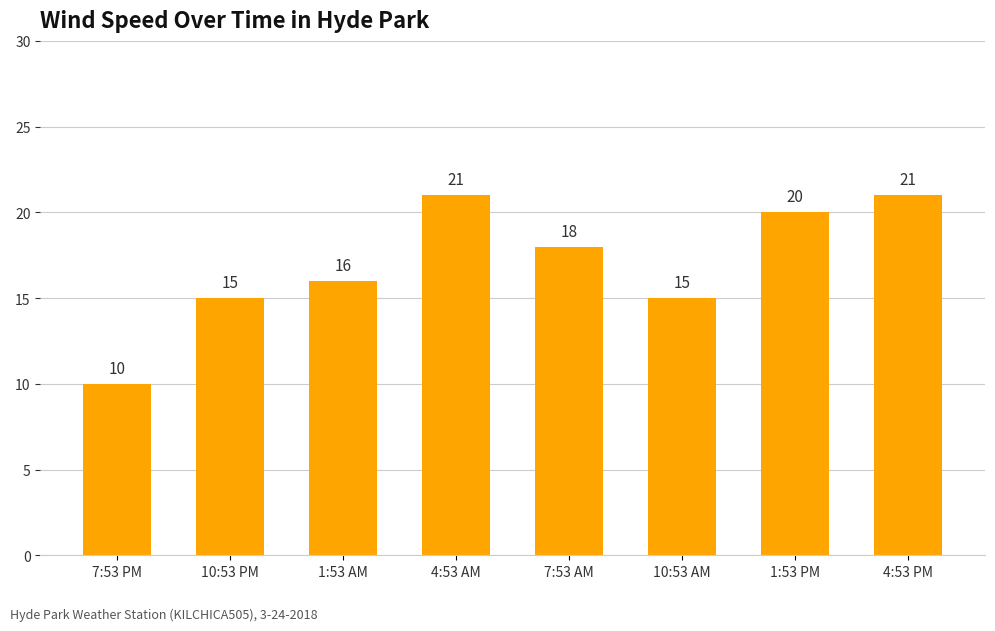

What is the sum of the values at 1:53 AM and 7:53 PM?

26